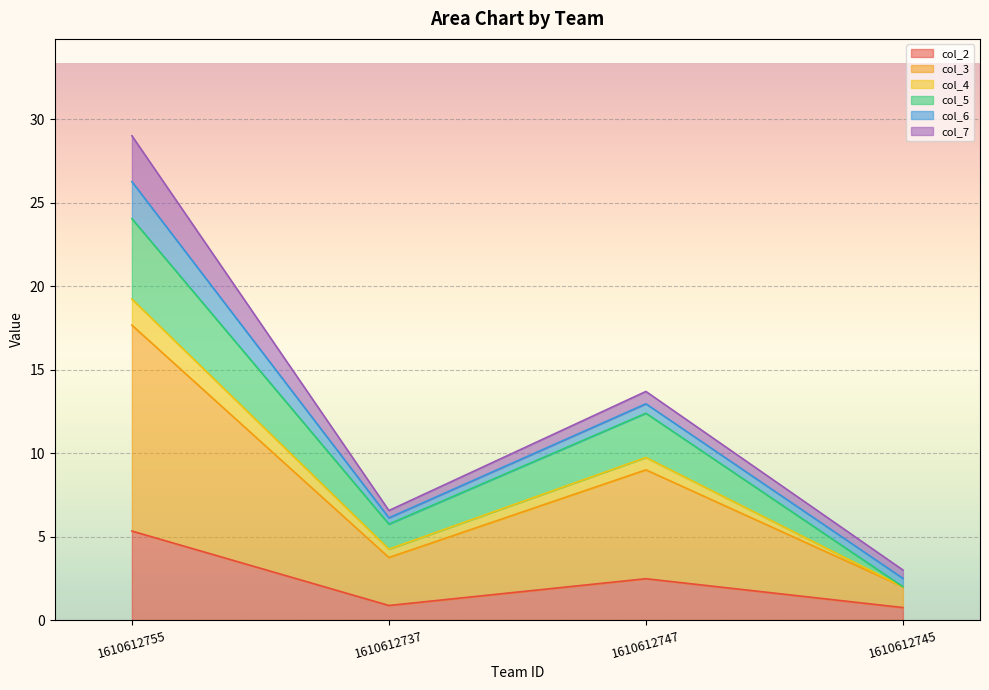

At which category does the chart reach its minimum across all series?

1610612745